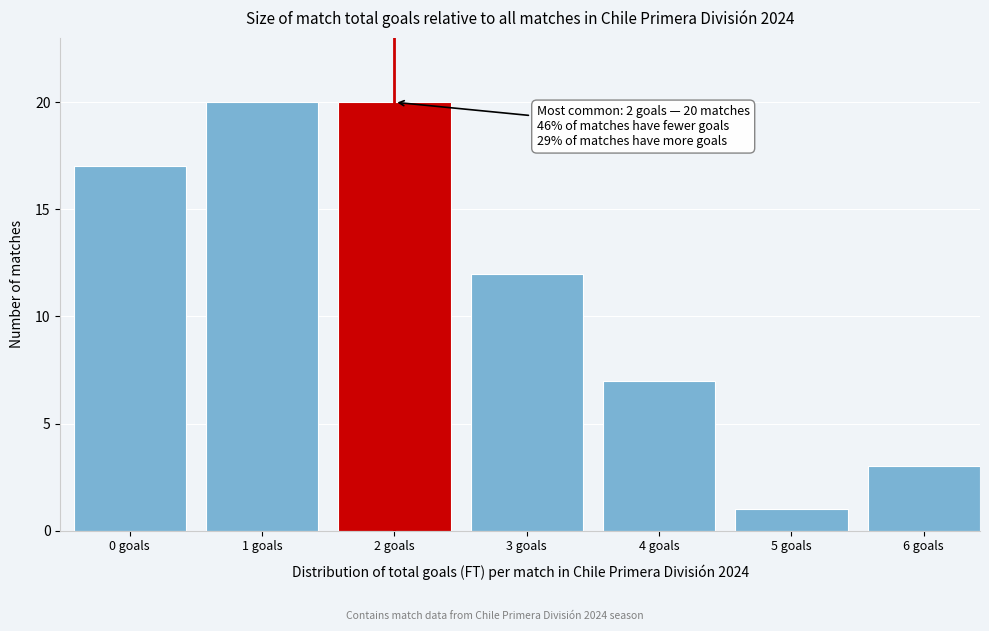

Reading left to right, extract all data points from this chart.

0 goals=17	1 goals=20	2 goals=20	3 goals=12	4 goals=7	5 goals=1	6 goals=3